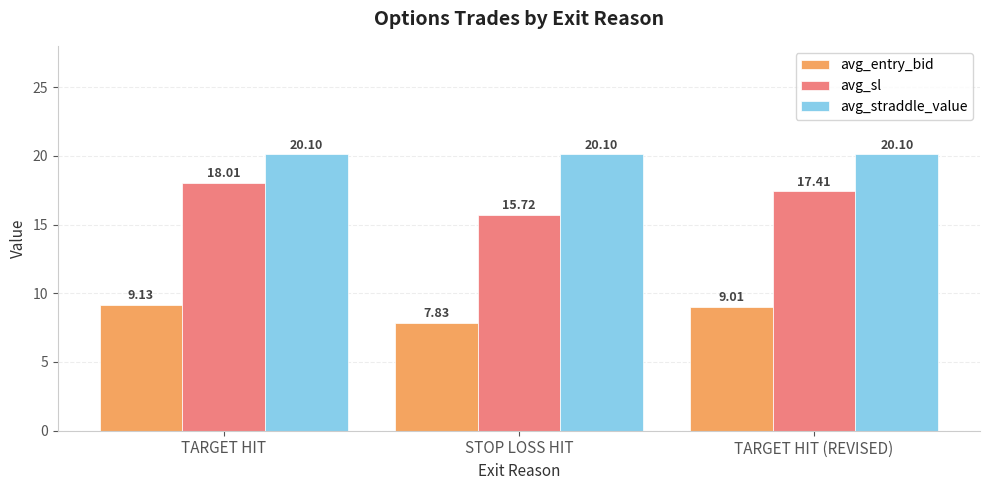

What is the lowest value of the avg_sl series?

15.7